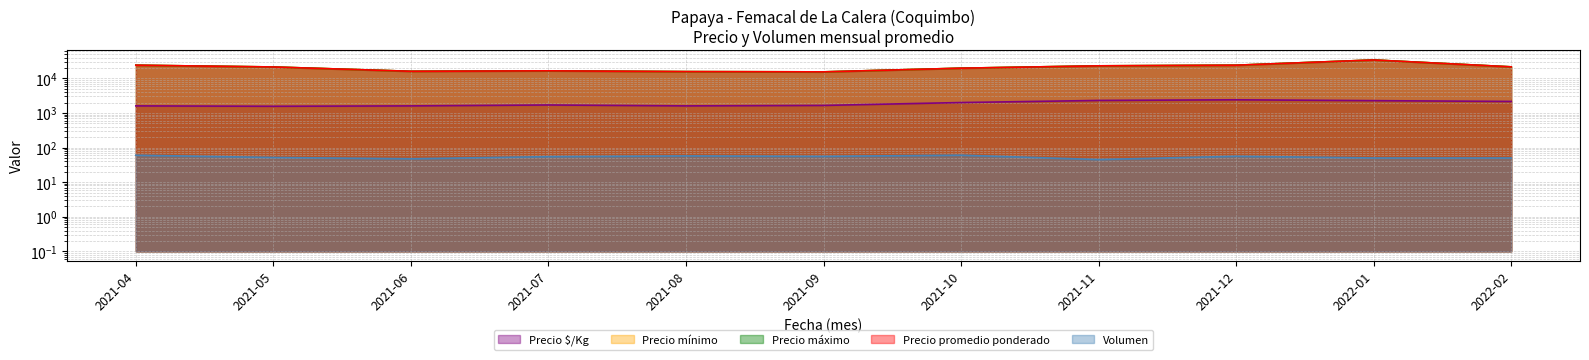

Rank the categories by Precio máximo value from highest to lowest.

2022-01, 2021-04, 2021-12, 2021-11, 2022-02, 2021-05, 2021-10, 2021-07, 2021-06, 2021-08, 2021-09